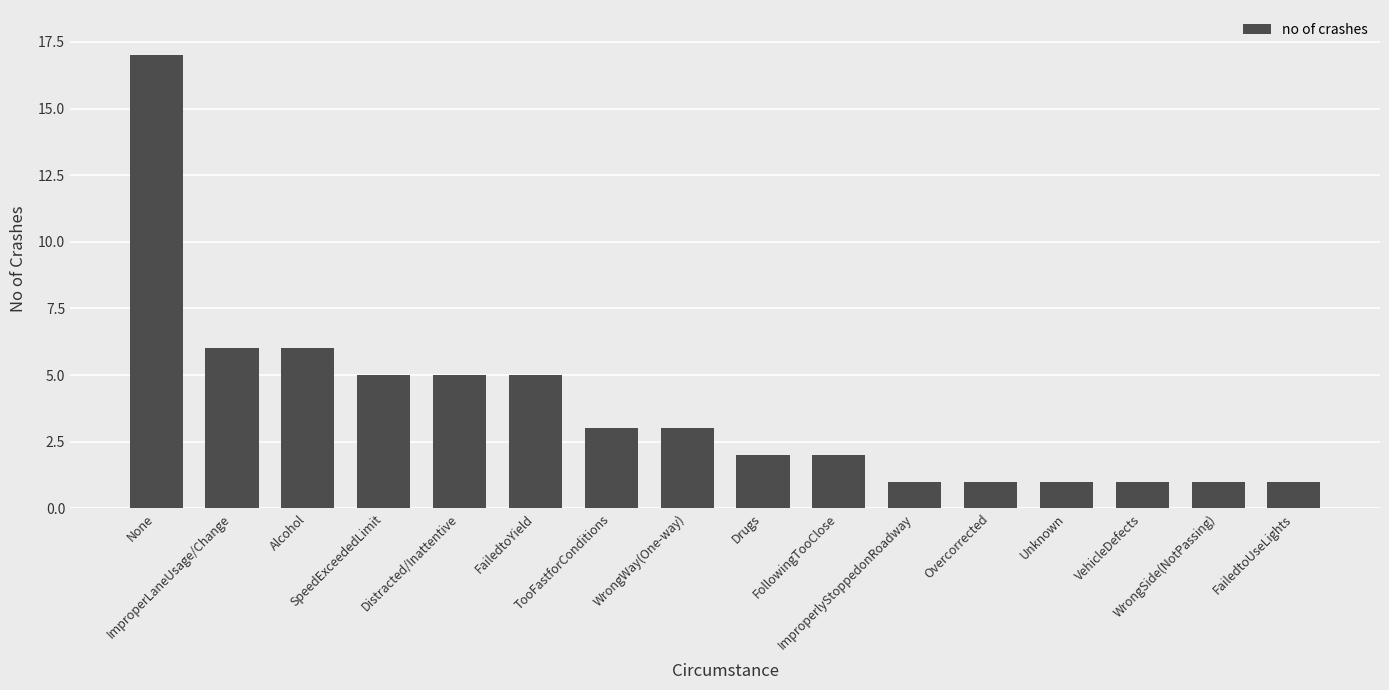

Reading right to left, transcribe all the data shown in this chart.

FailedtoUseLights=1	WrongSide(NotPassing)=1	VehicleDefects=1	Unknown=1	Overcorrected=1	ImproperlyStoppedonRoadway=1	FollowingTooClose=2	Drugs=2	WrongWay(One-way)=3	TooFastforConditions=3	FailedtoYield=5	Distracted/Inattentive=5	SpeedExceededLimit=5	Alcohol=6	ImproperLaneUsage/Change=6	None=17